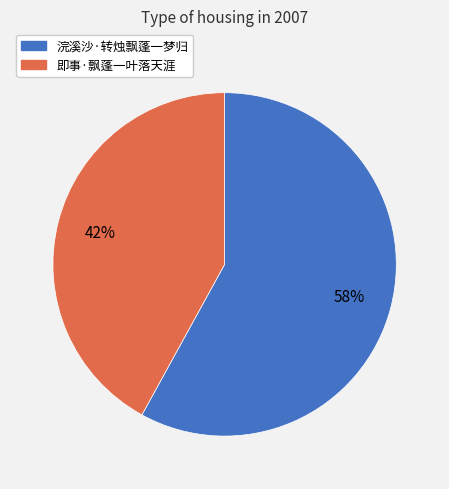

How many slices are in this pie chart?

2